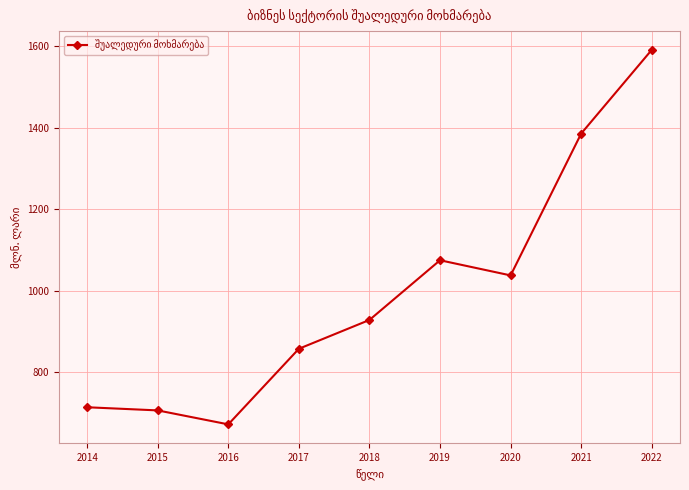

Where is the first local minimum?

2016